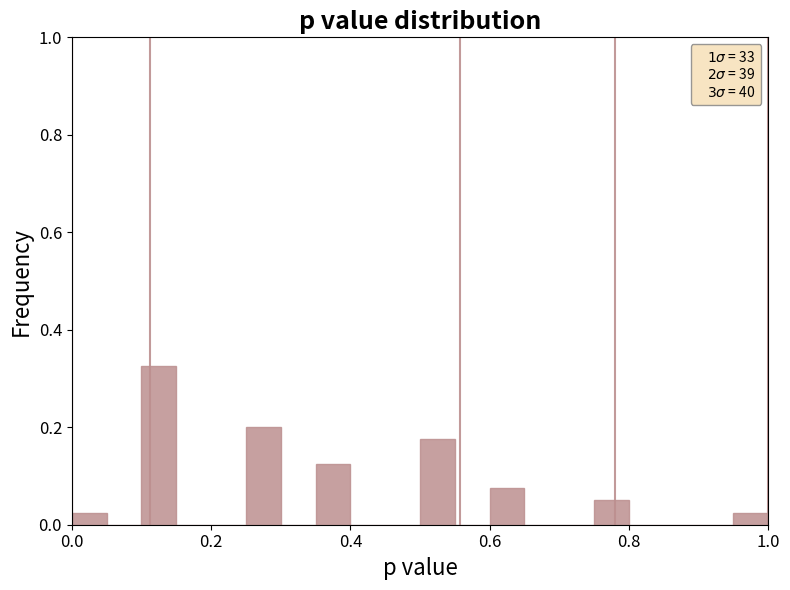

Read against the x-axis, roughly where is the centre of the tallest bar?

0.12